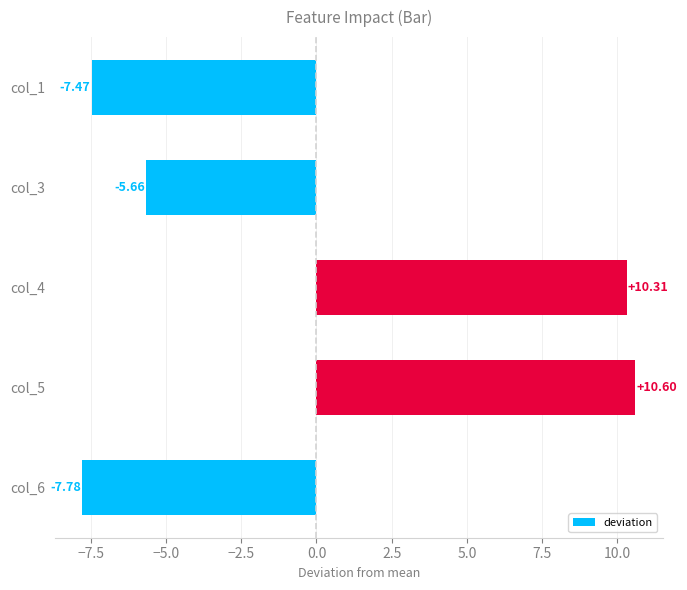

Where is the data nearest to the value 1?

col_3